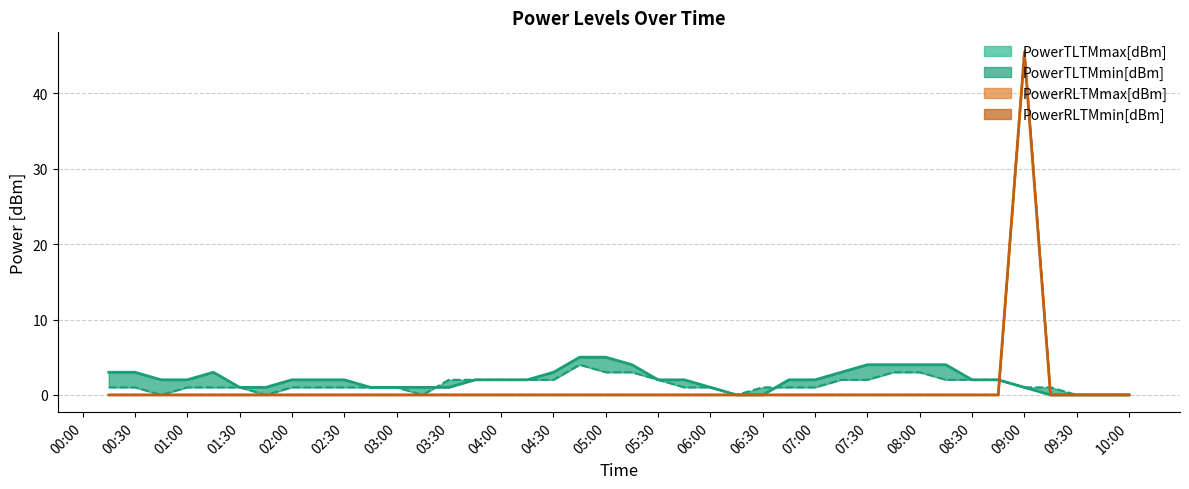

What is the difference between the second highest and second lowest values in the PowerTLTMmin[dBm] series?

3.0